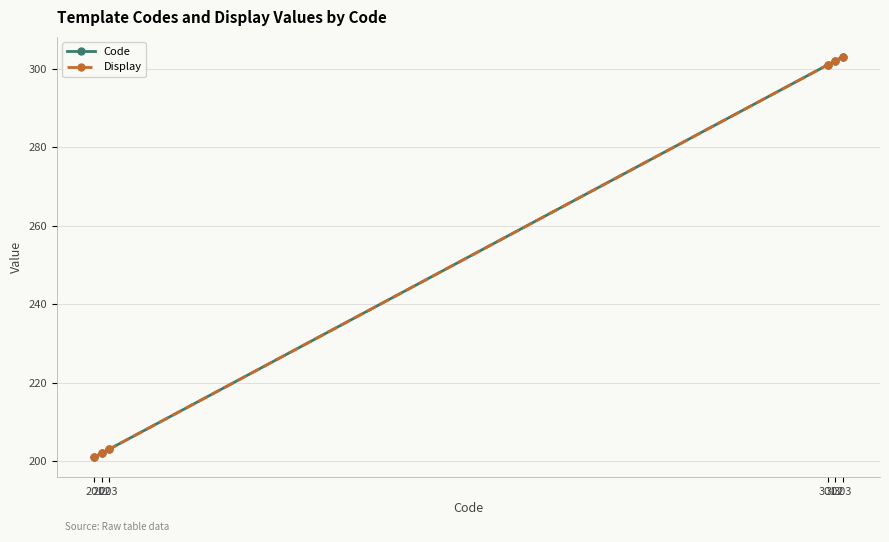

True or false: Code has a value of 62 at 201.

False